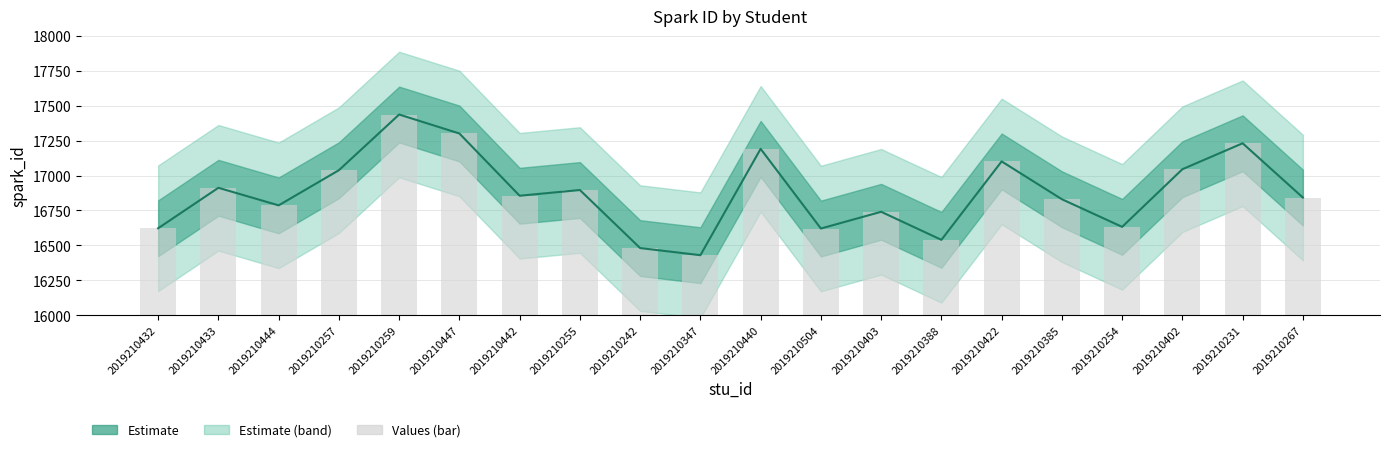

Which label corresponds to the largest value in the chart?

2019210259